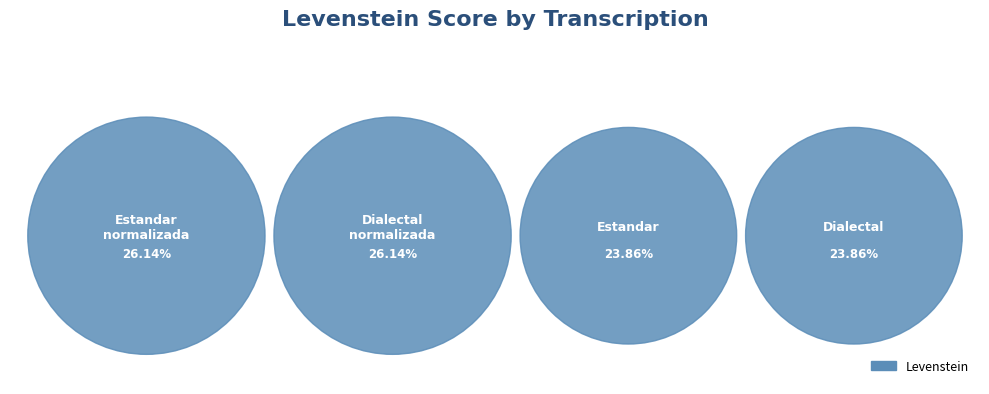

How many segments does this pie chart have?

4